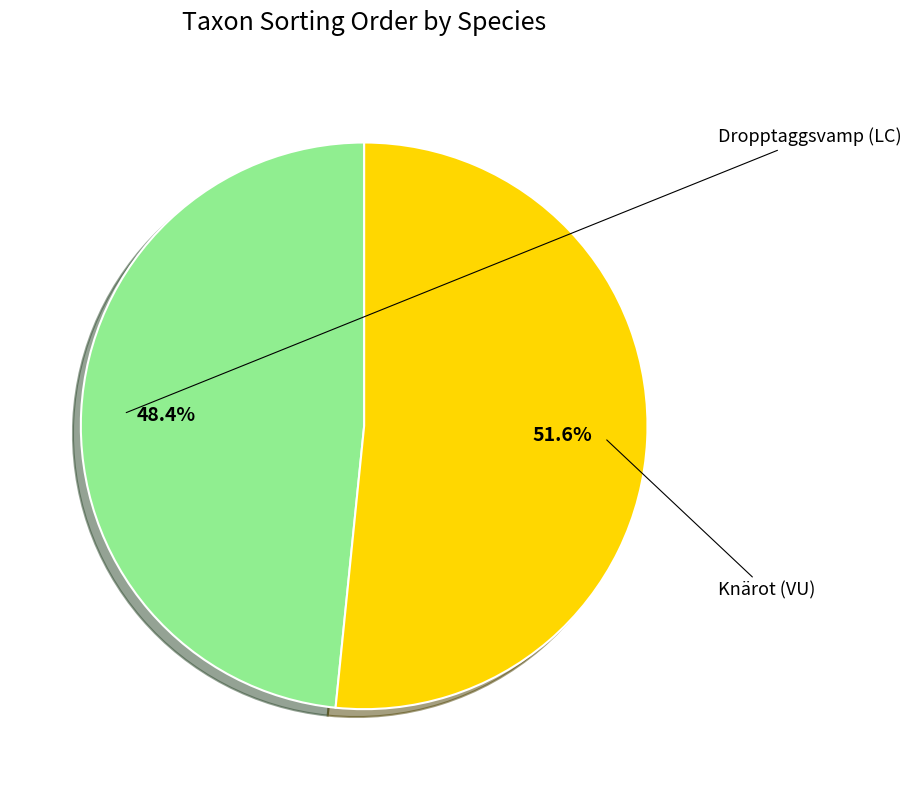

Rank the categories by value from lowest to highest.

Dropptaggsvamp (LC), Knärot (VU)